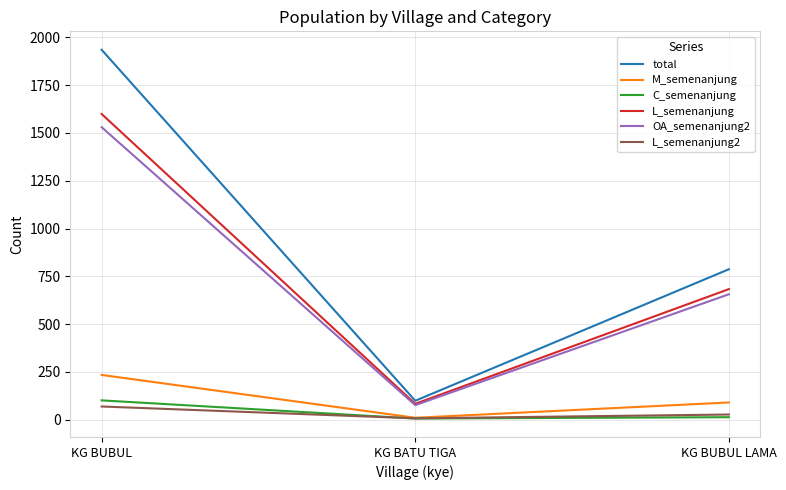

Is the value of total at KG BUBUL greater than the value of OA_semenanjung2 at KG BUBUL?

Yes